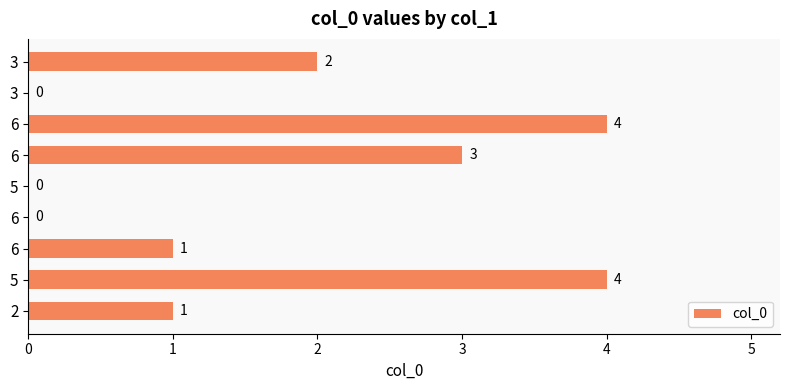

Read the value at 2.

1